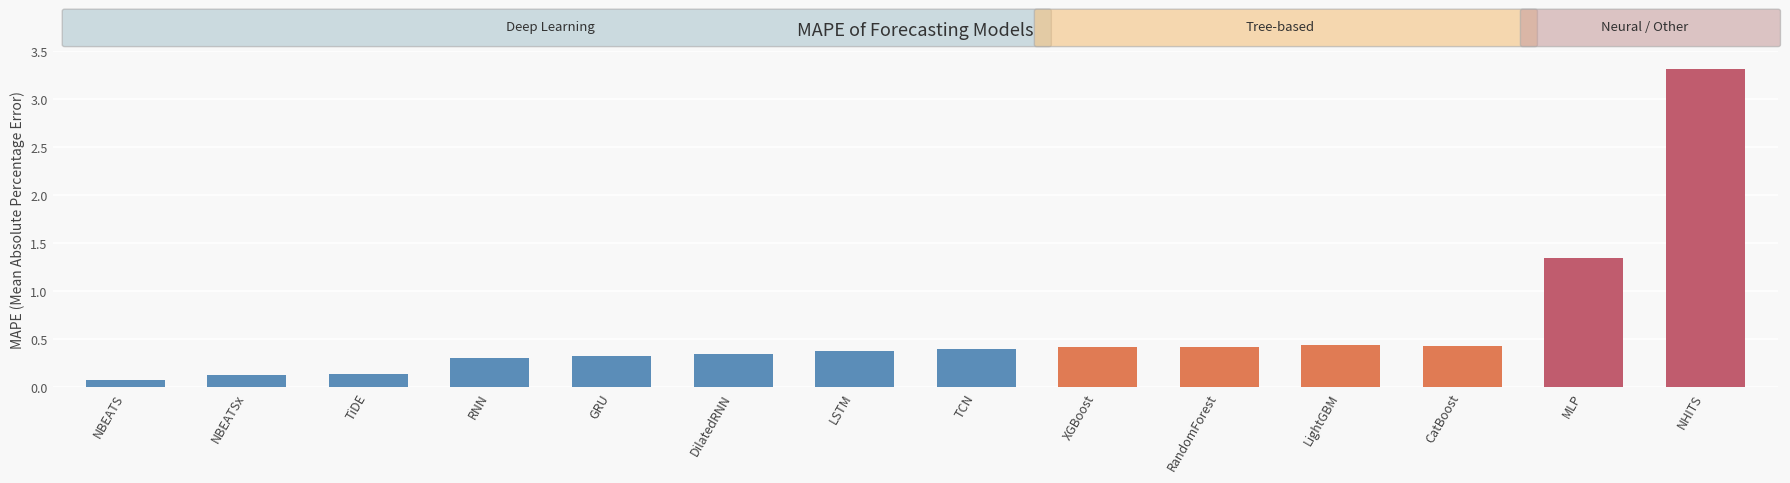

What is the maximum value shown in the chart?

3.3